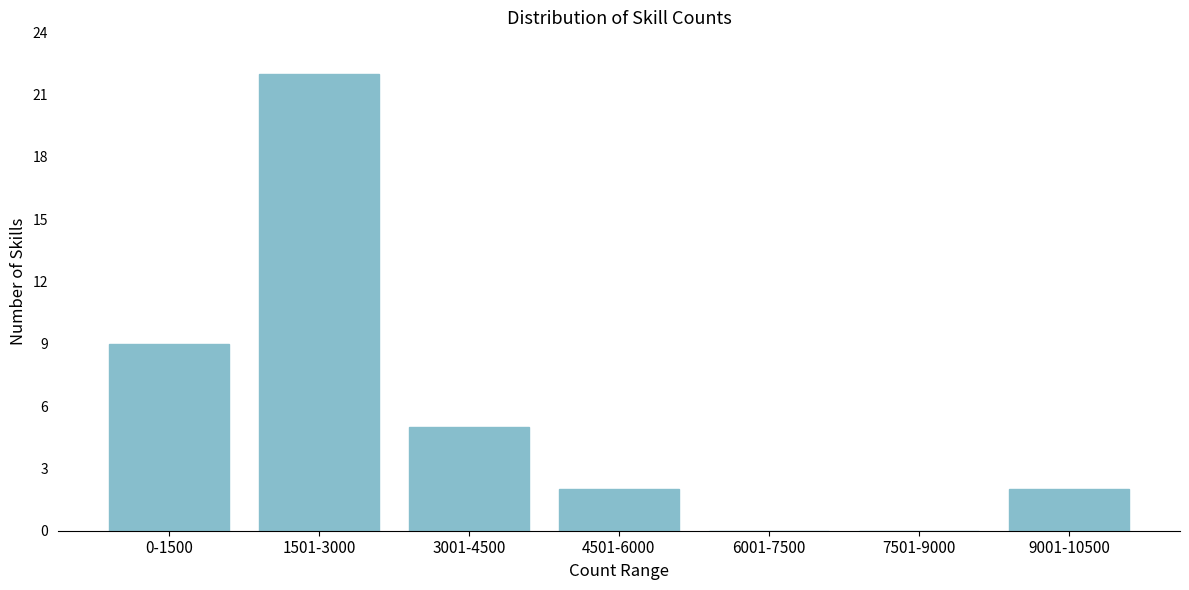

Reading right to left, list all the values displayed in this chart.

9001-10500=2	7501-9000=0	6001-7500=0	4501-6000=2	3001-4500=5	1501-3000=22	0-1500=9